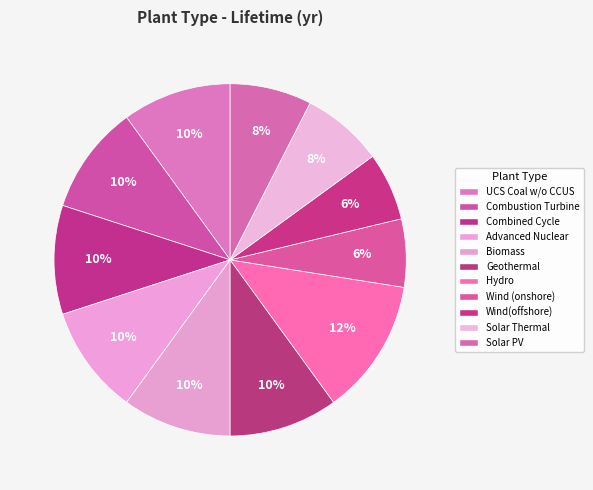

Count the number of slices in the pie.

11